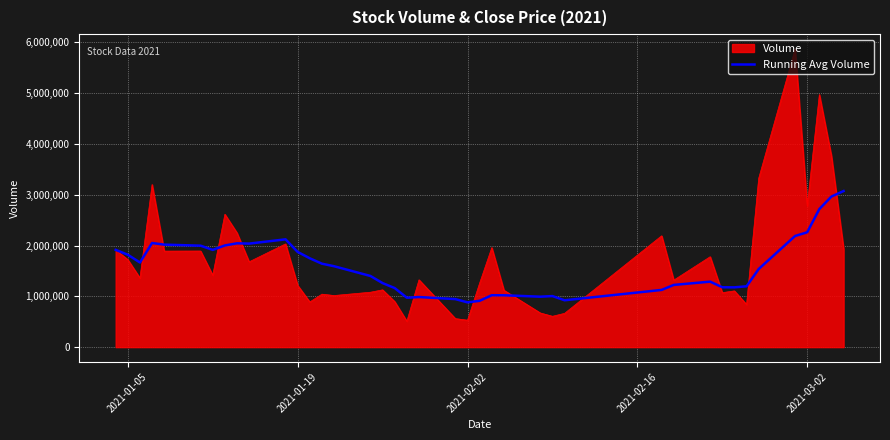

Which series has the widest spread of values?

Volume